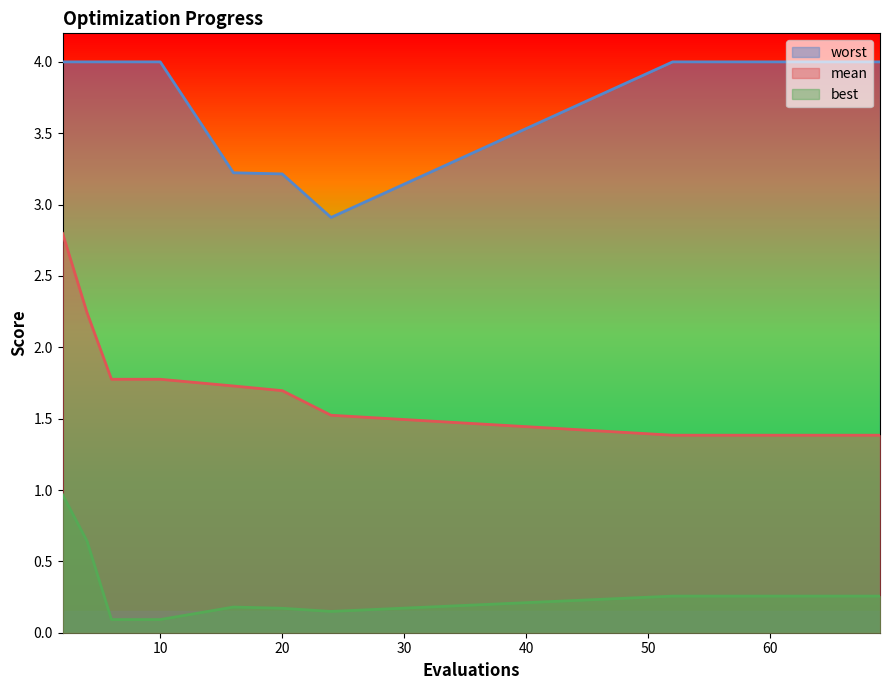

Where is the first local minimum for best?

24